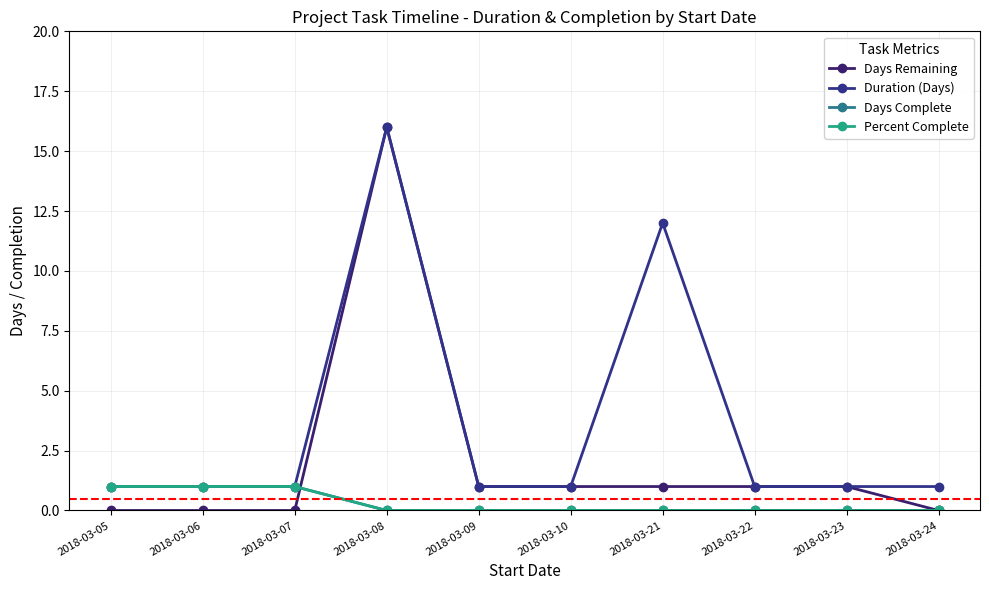

Does the chart have visible grid lines?

Yes